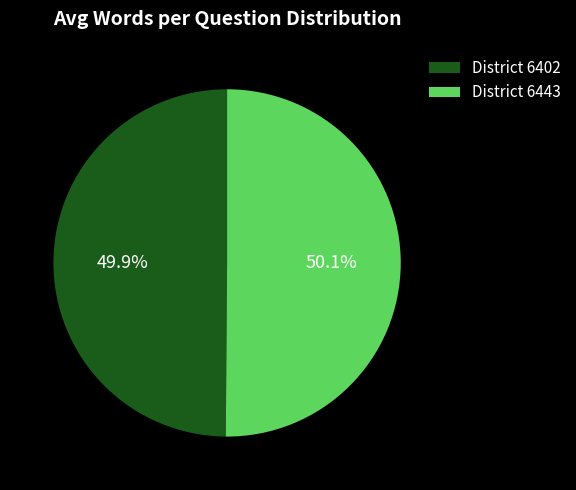

How much of the chart is everything except District 6443?

49.9%